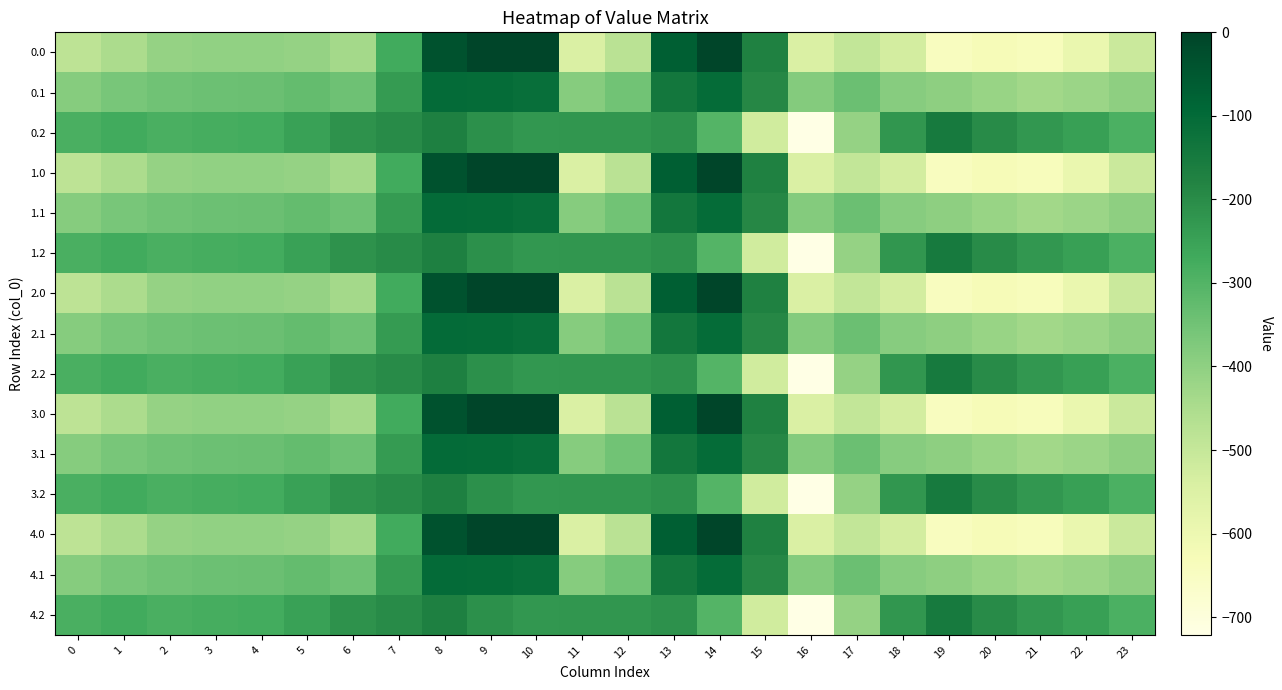

Which has a higher value, 17 or 8?

8